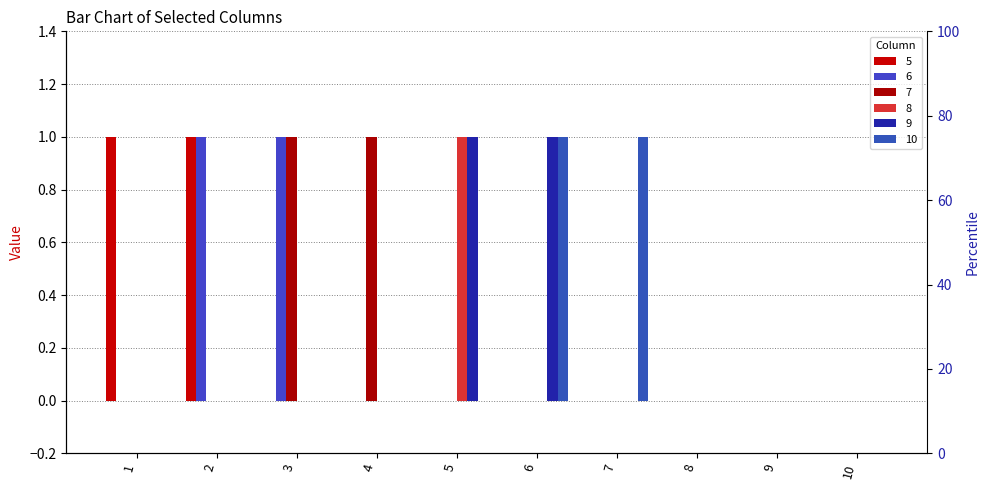

What is the sum of the 6 values at 1 and 2?

1